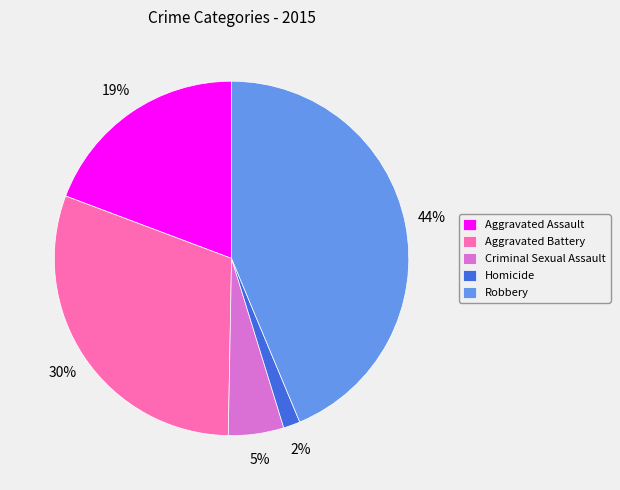

How many segments does this pie chart have?

5